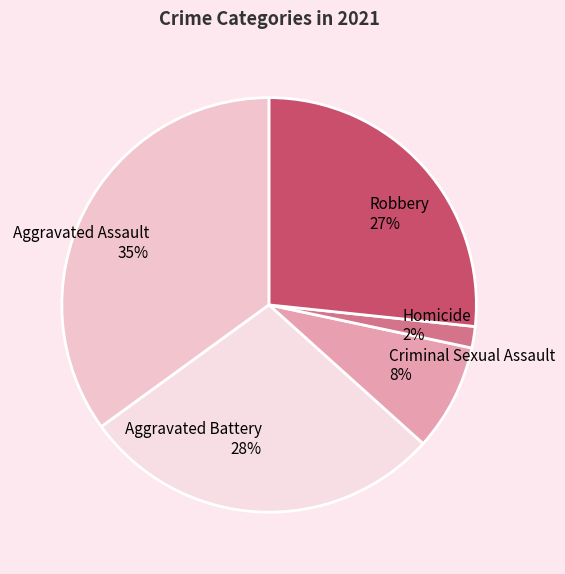

To the nearest percent, what is the difference between the largest and smallest slice percentages?

33%